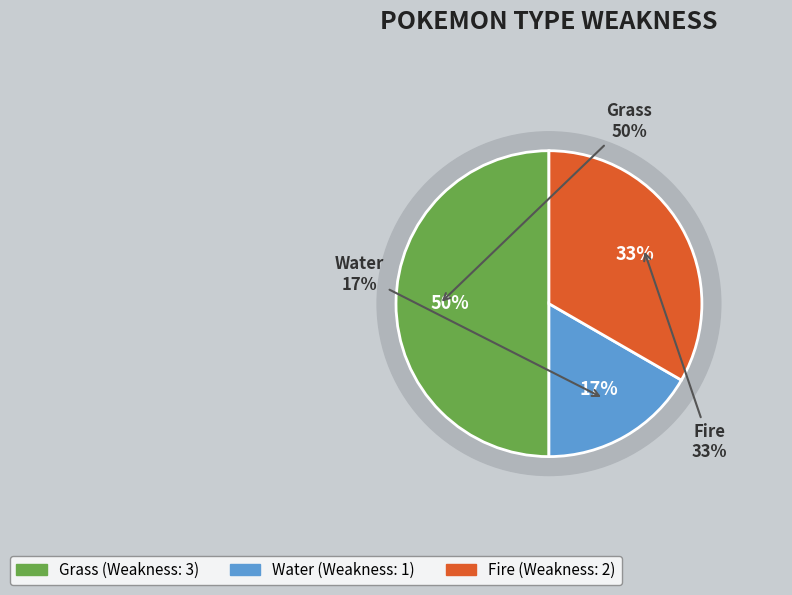

What is the ratio of the value at Water to the value at Fire?

0.5